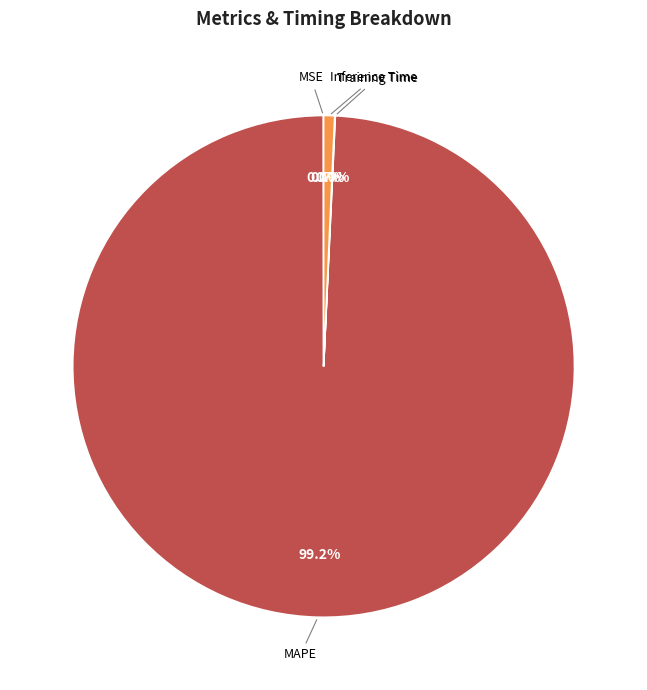

To the nearest percent, what is the average slice percentage?

25%